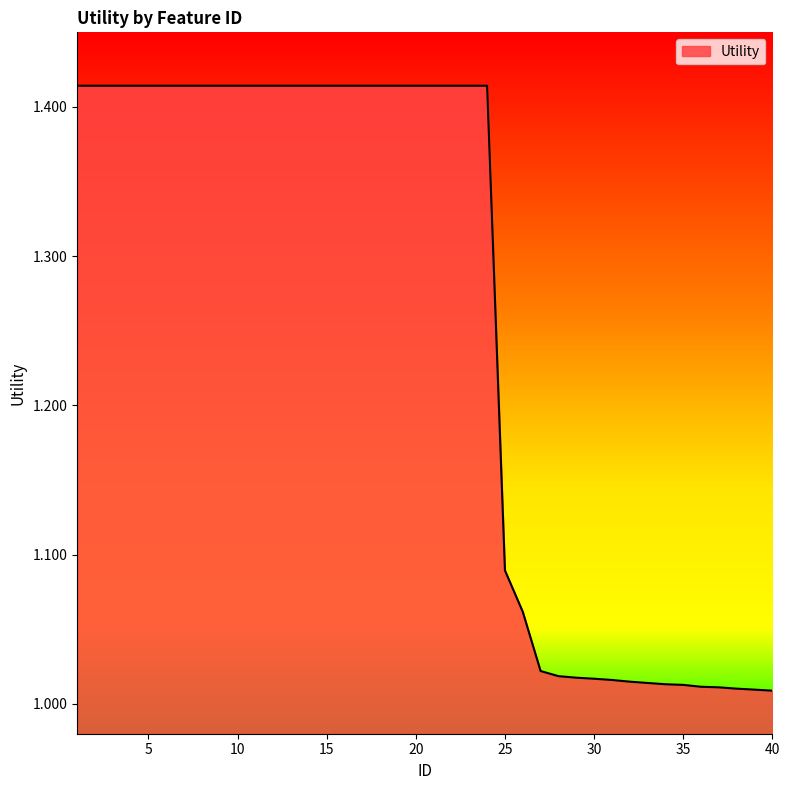

What is the difference between the maximum and minimum values?

0.4